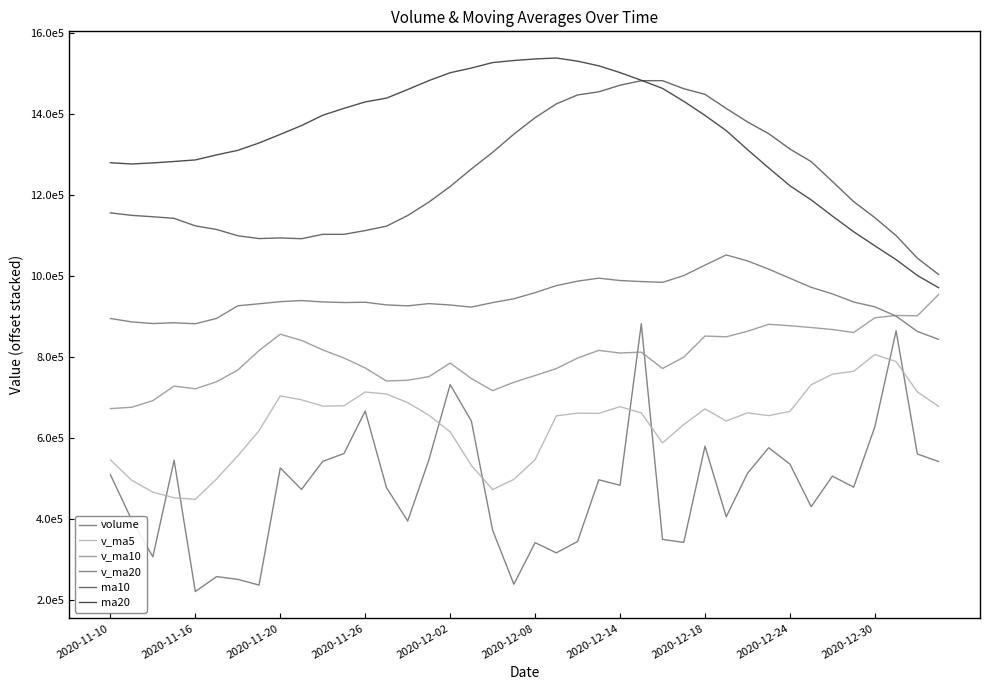

Is this an area chart (filled region under the line)?

No